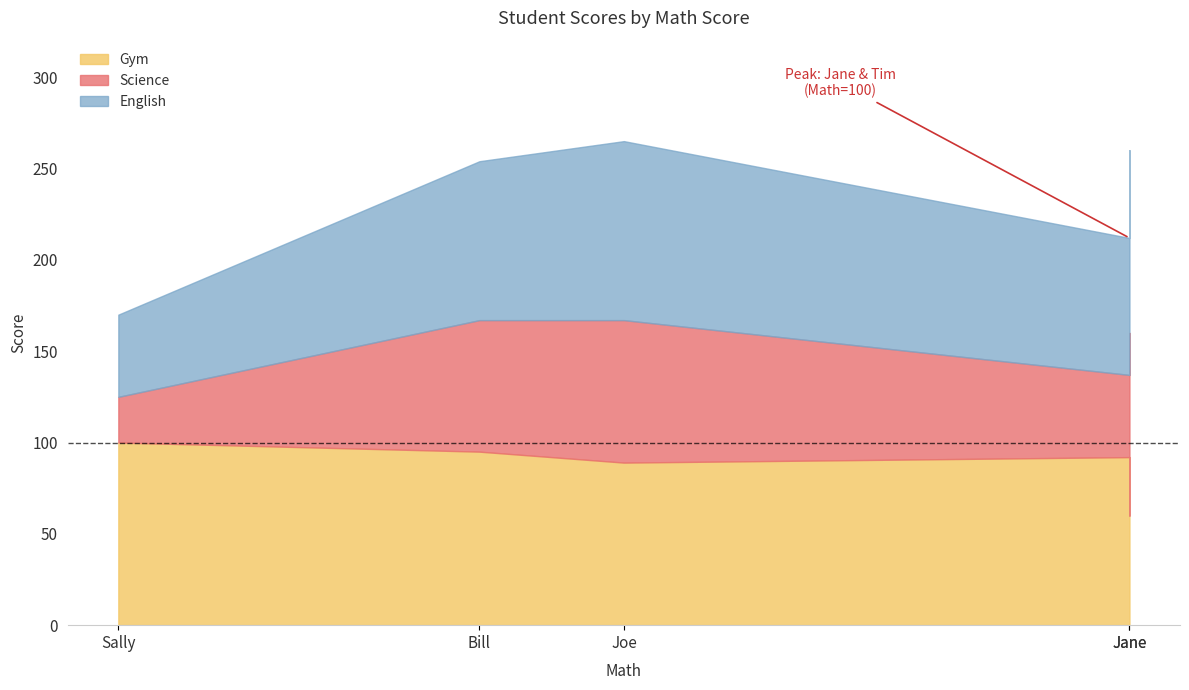

True or false: Gym has more than 0 interior local peaks.

True